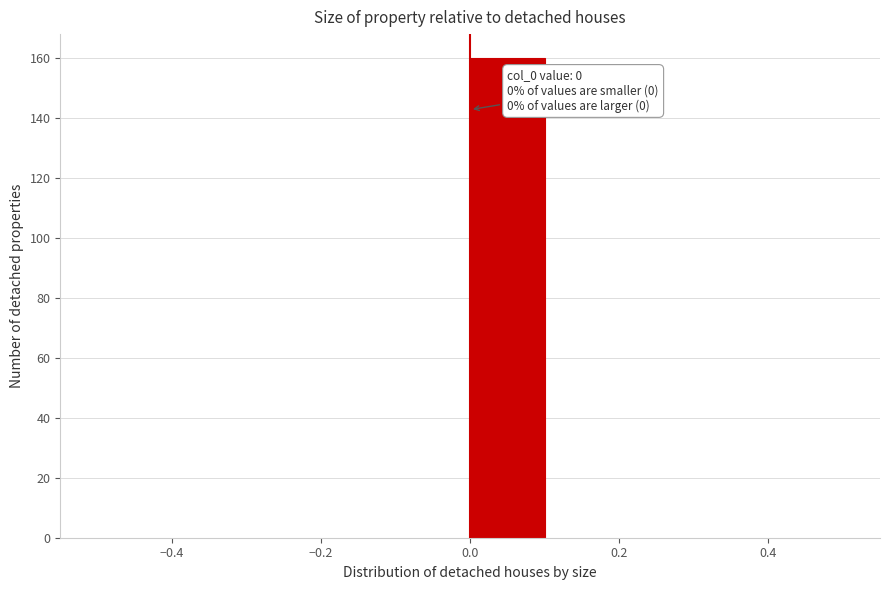

Over which range of the x-axis is the bar tallest?

0.0 to 0.1